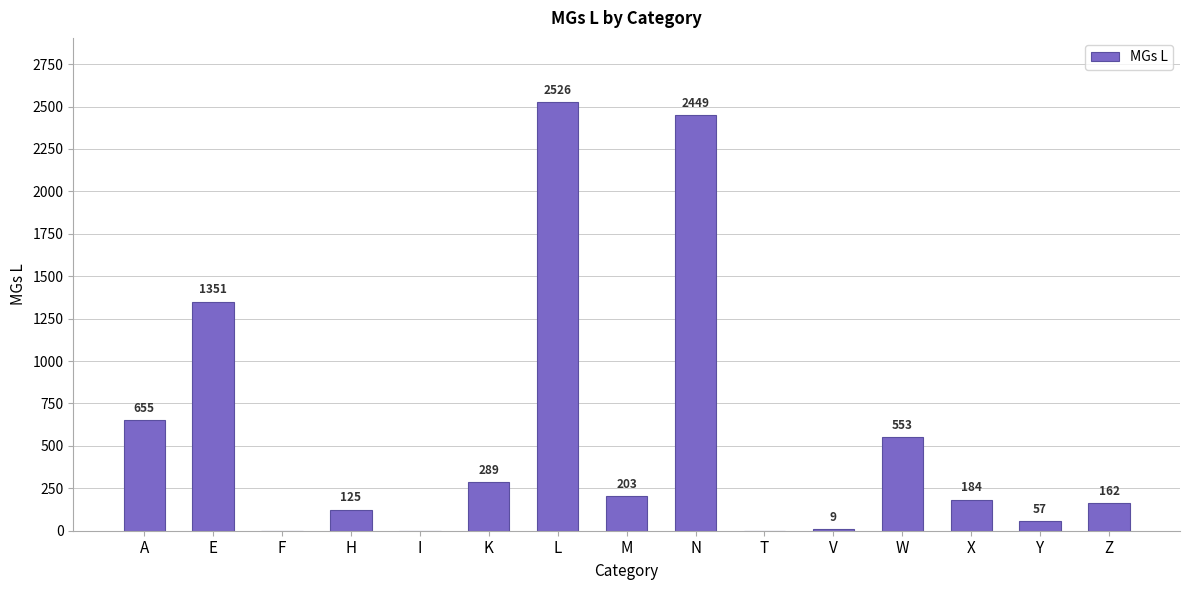

Does the chart contain stacked bars?

No